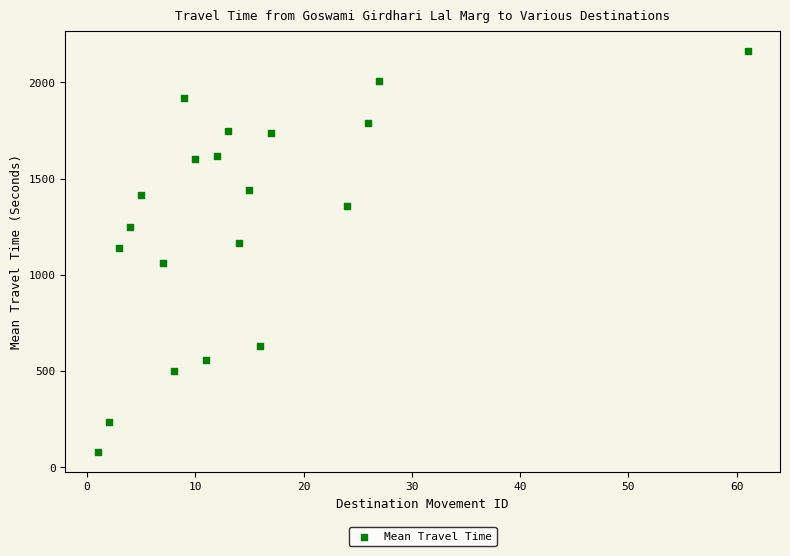

What is the range of X values (max minus min)?

60